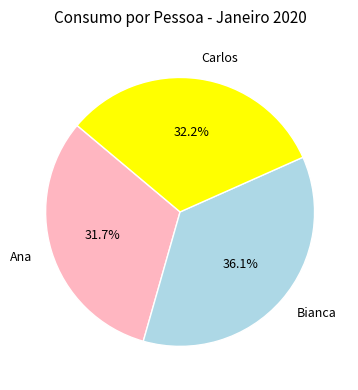

Combined, do Carlos and Ana account for over 50%?

Yes